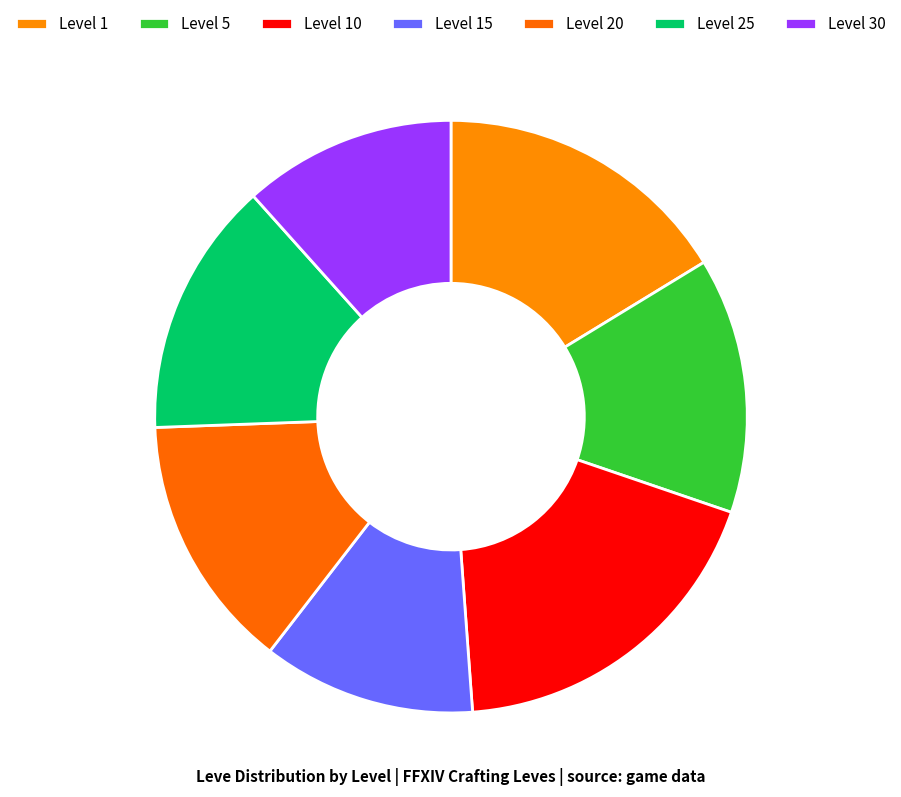

To the nearest percent, what is the average slice percentage?

14%